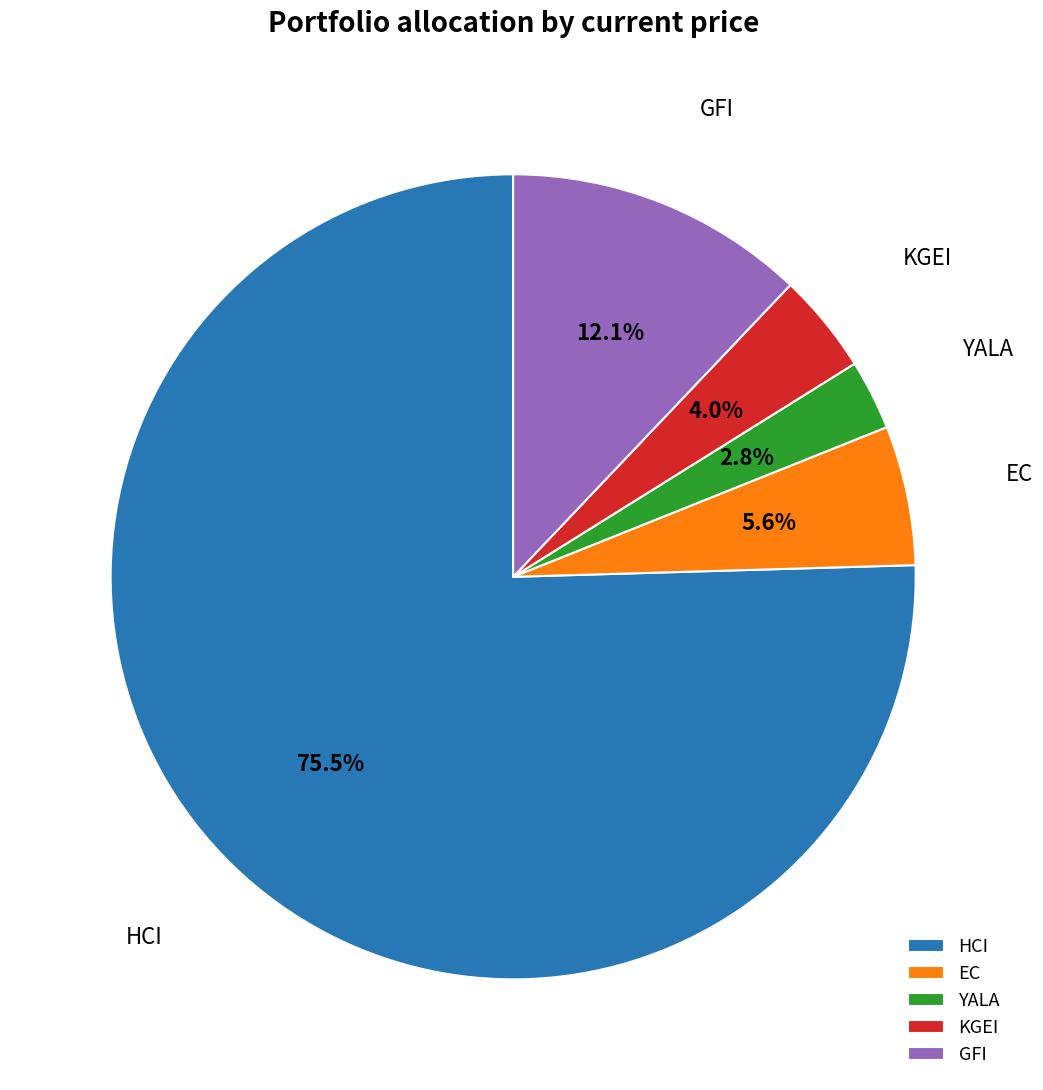

Between KGEI and GFI, which is larger?

GFI